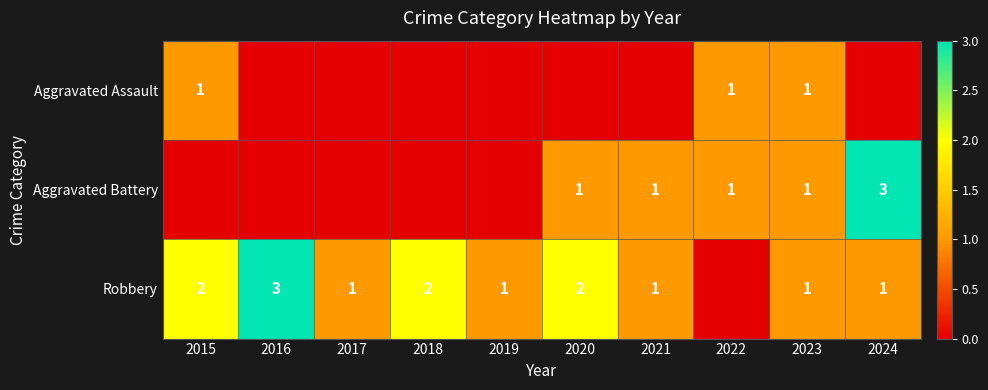

Is the value of Robbery at 2019 greater than the value of Aggravated Battery at 2024?

No